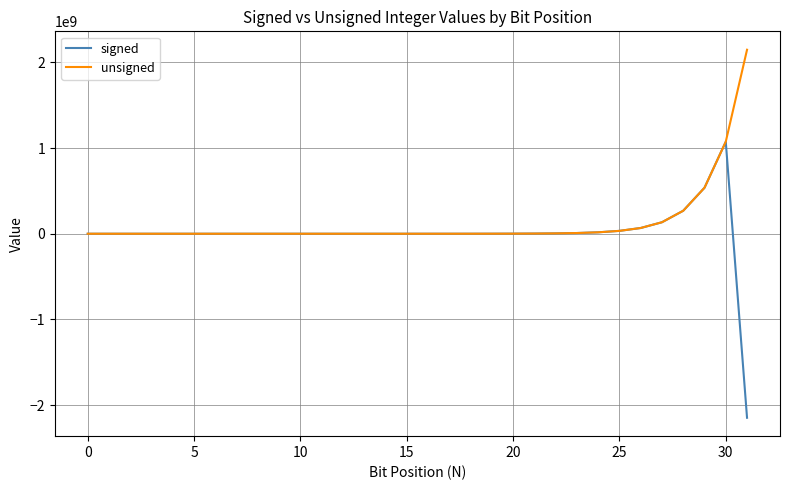

What is the minimum value shown in the chart?

-2147483648